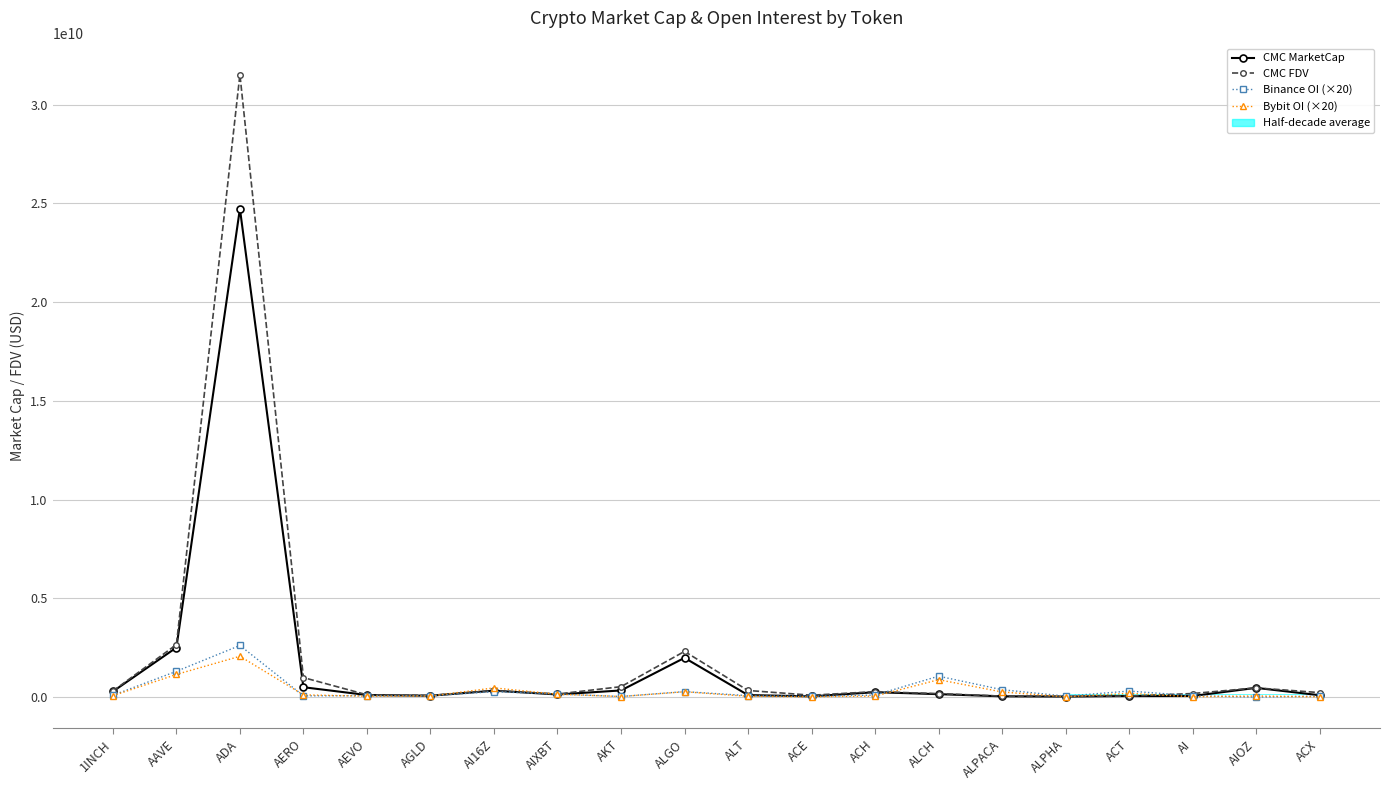

Which series has the widest spread of values?

CMC FDV